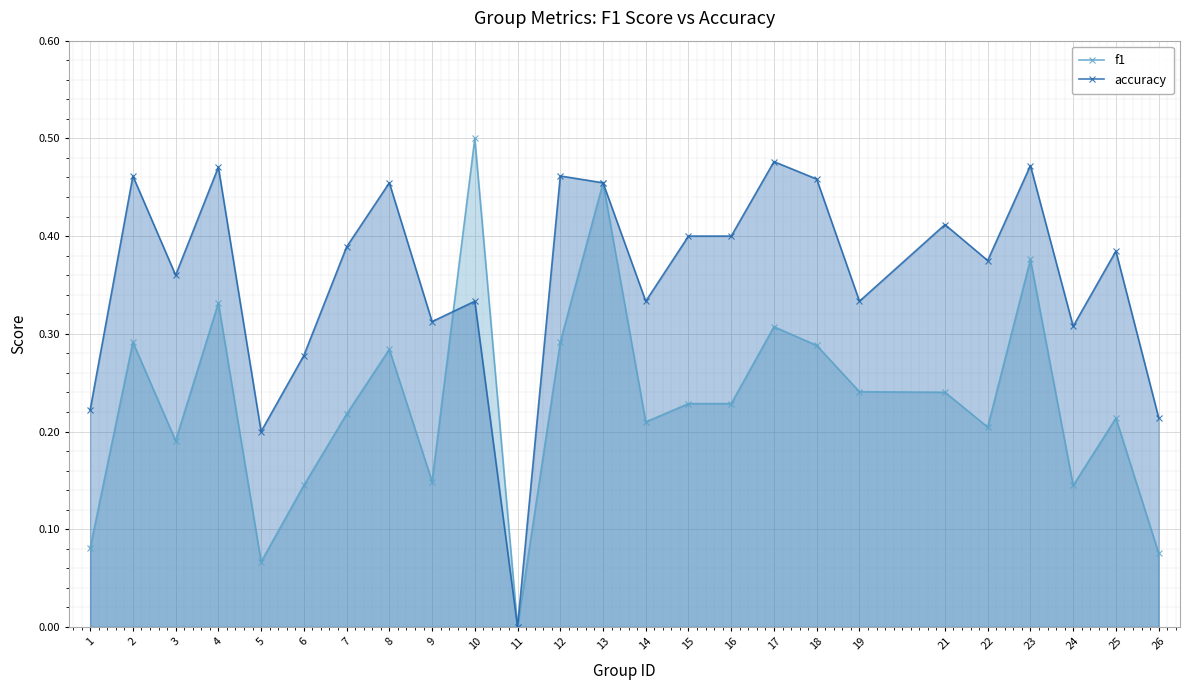

Which series changed the most between 4 and 8?

f1